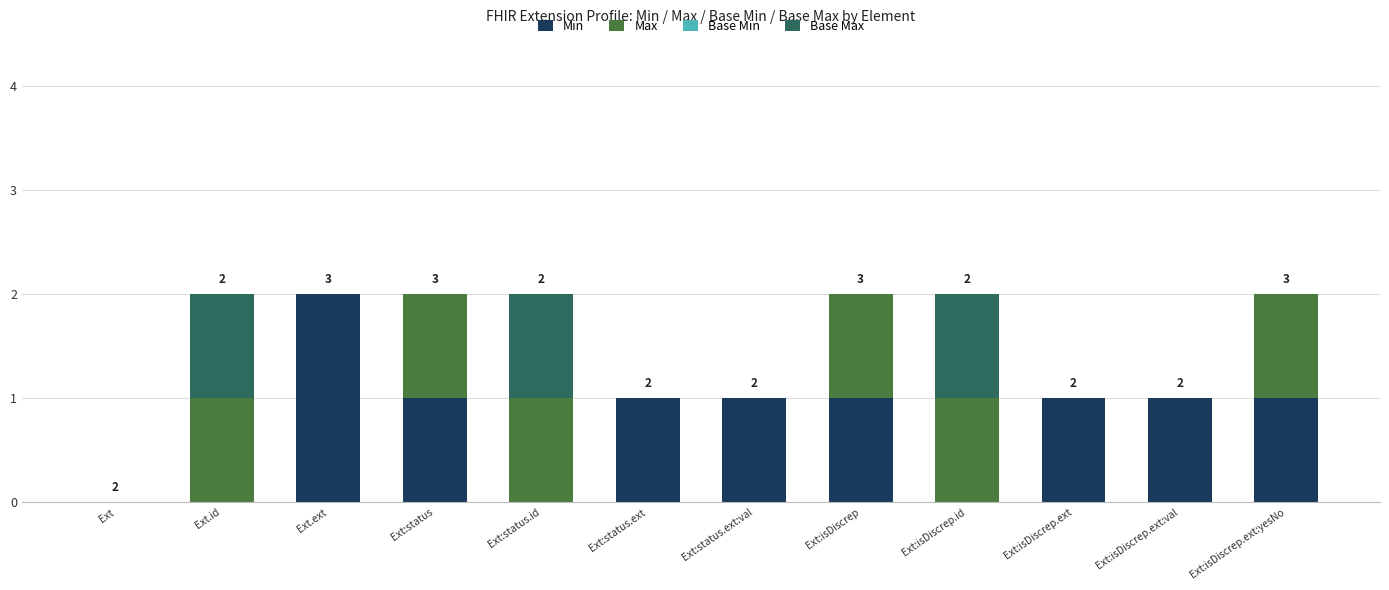

What is the sum of the Min values at Ext:isDiscrep and Ext.ext?

3